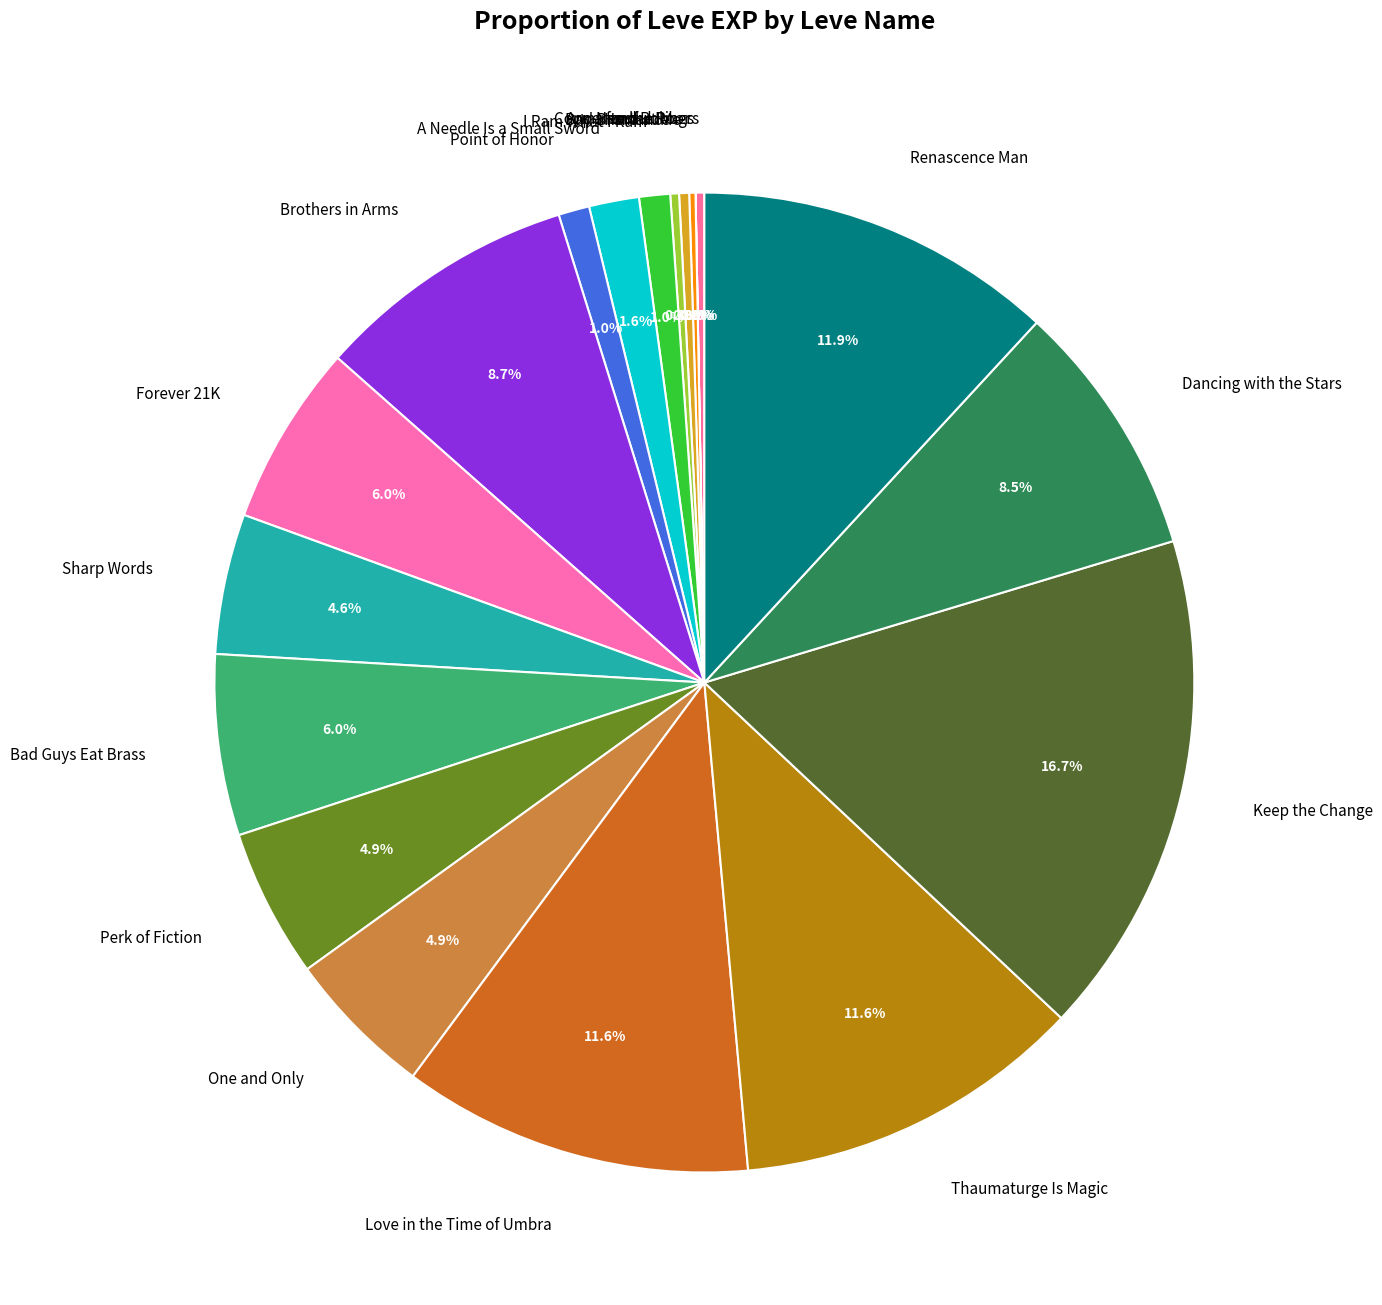

Which category has the biggest portion of the pie?

Keep the Change